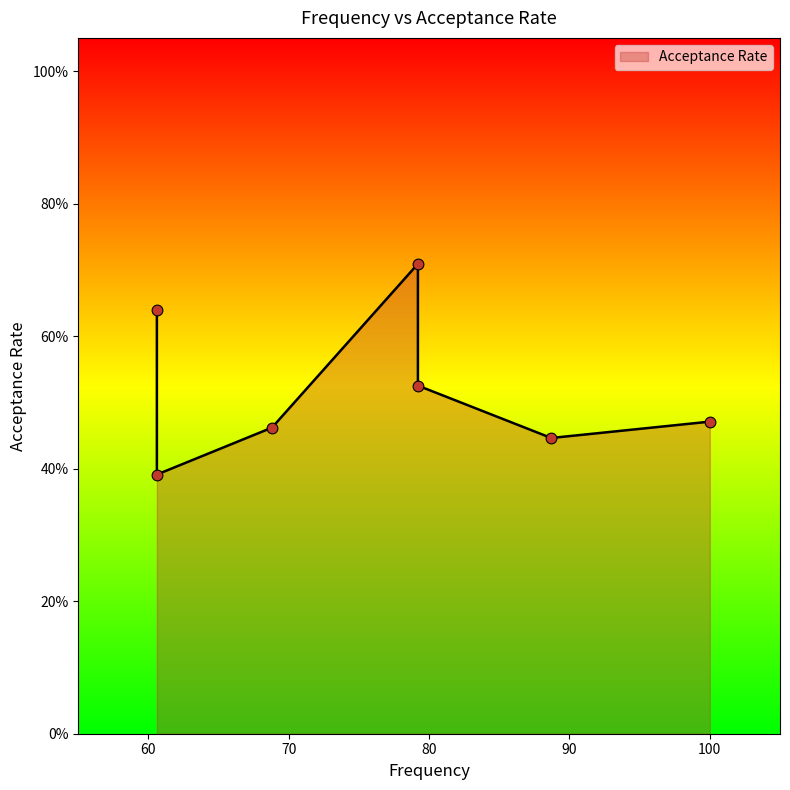

What is the change in value from 88.7 to 79.2?

+0.3